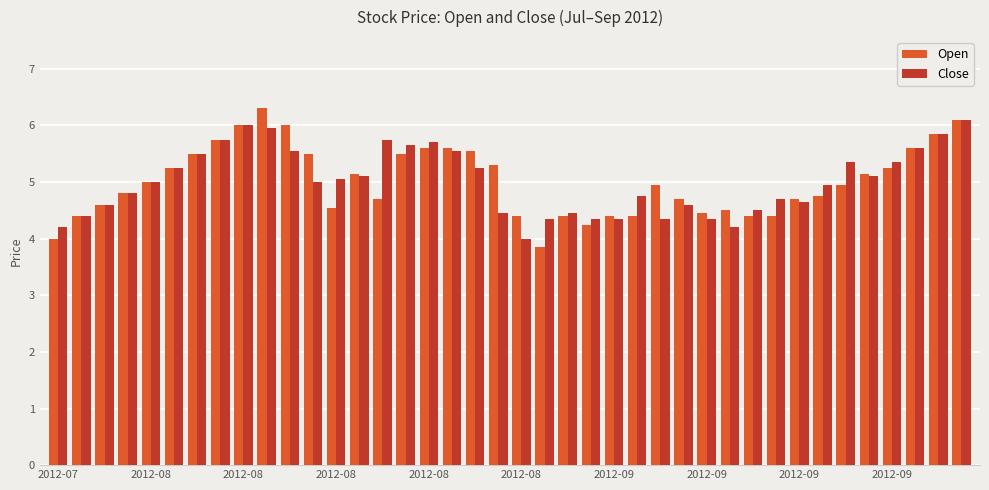

What is the lowest value of the Close series?

4.0